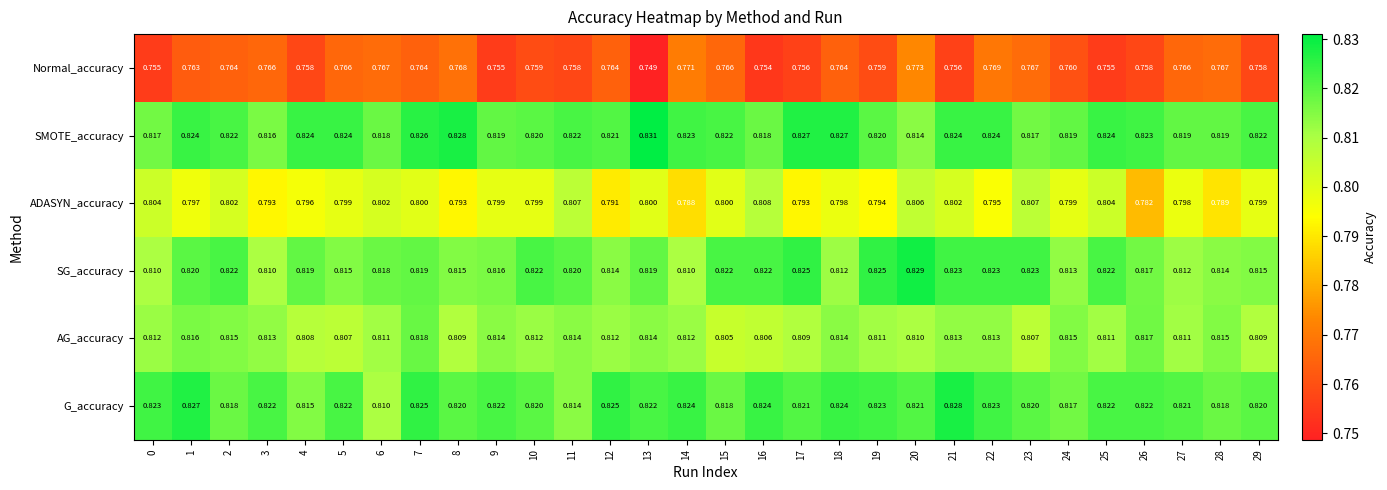

Which series has the largest total across all categories?

SMOTE_accuracy